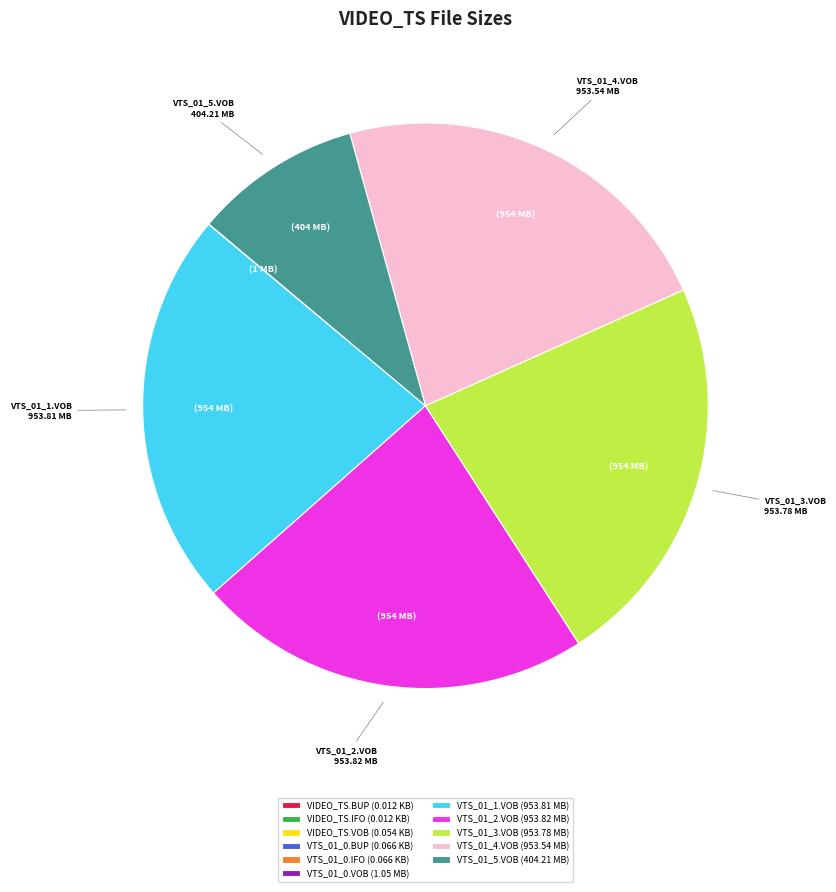

Is it true that VTS_01_1.VOB (953.81 MB) is 28% of the pie?

False